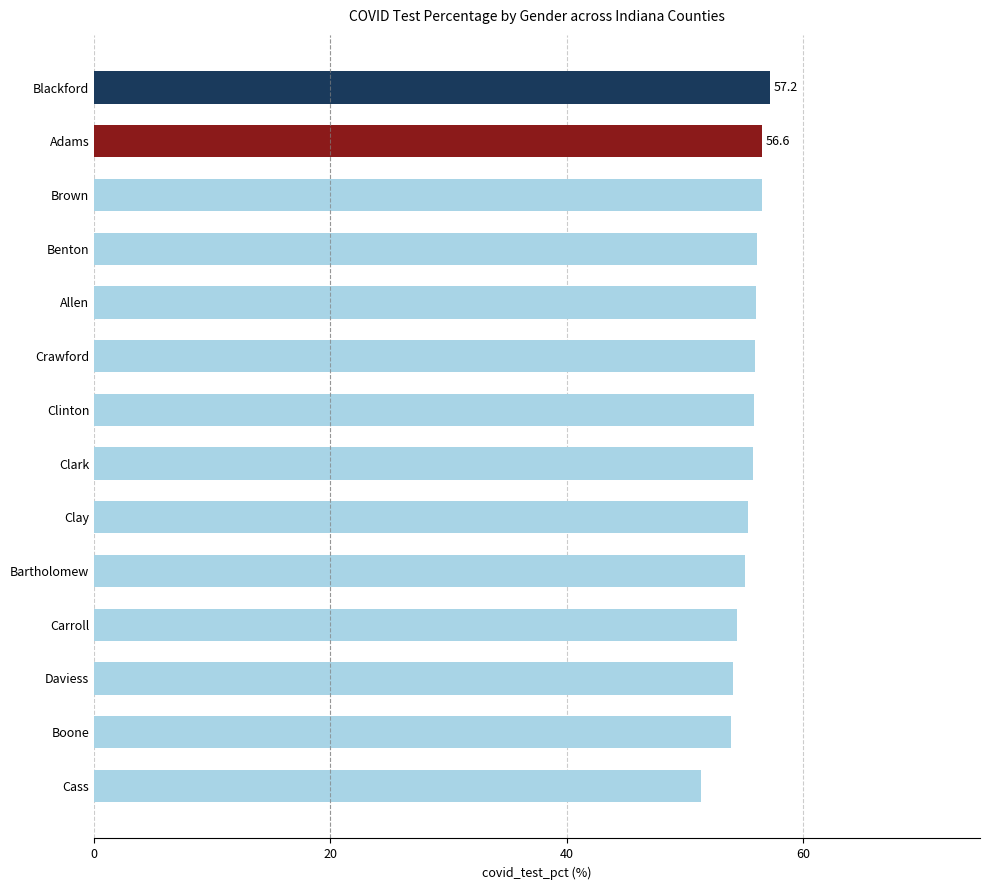

Approximately how many times larger is the value at Daviess compared to Bartholomew?

1.0